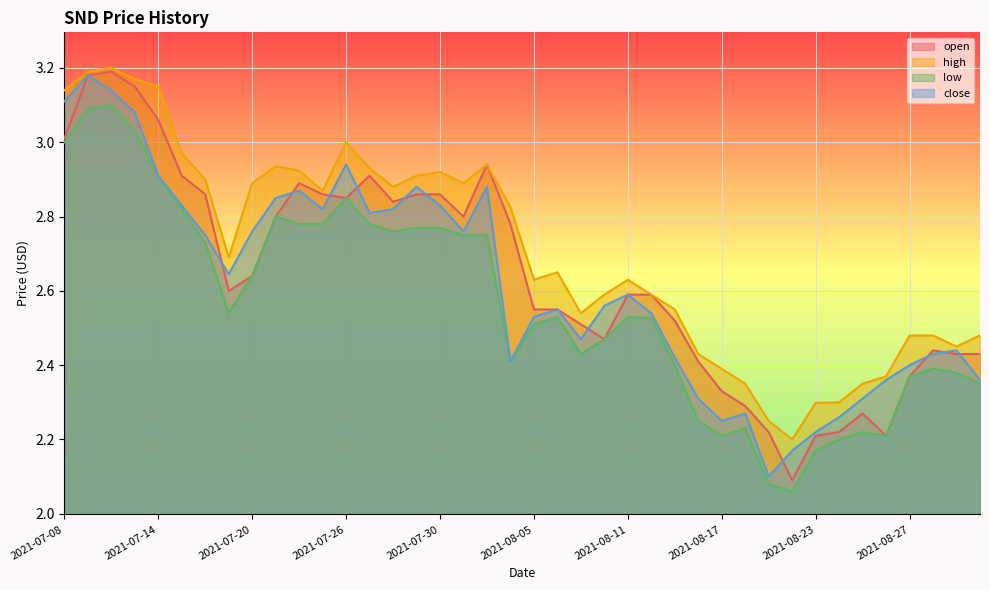

Which category has the highest value across all series?

2021-07-12